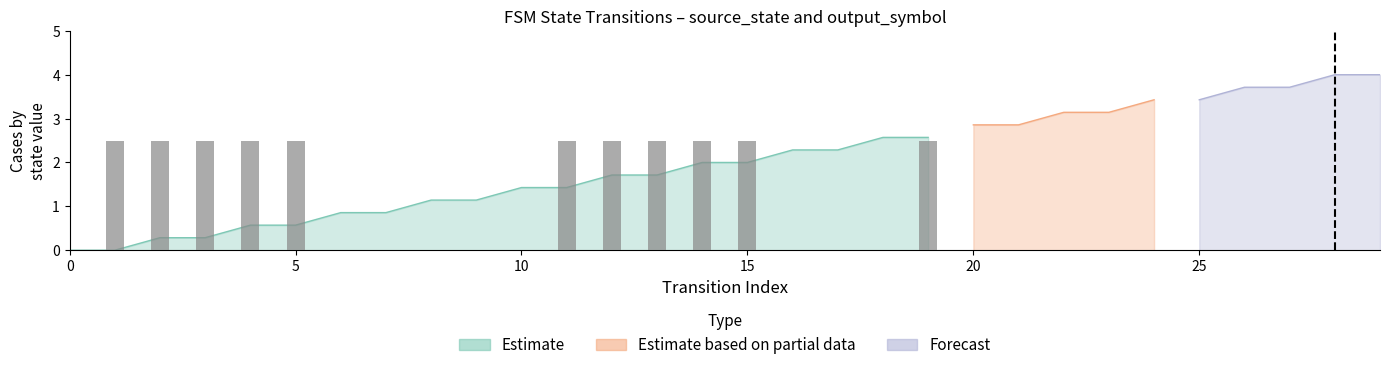

True or false: the data shows 1.2 at 13.

False